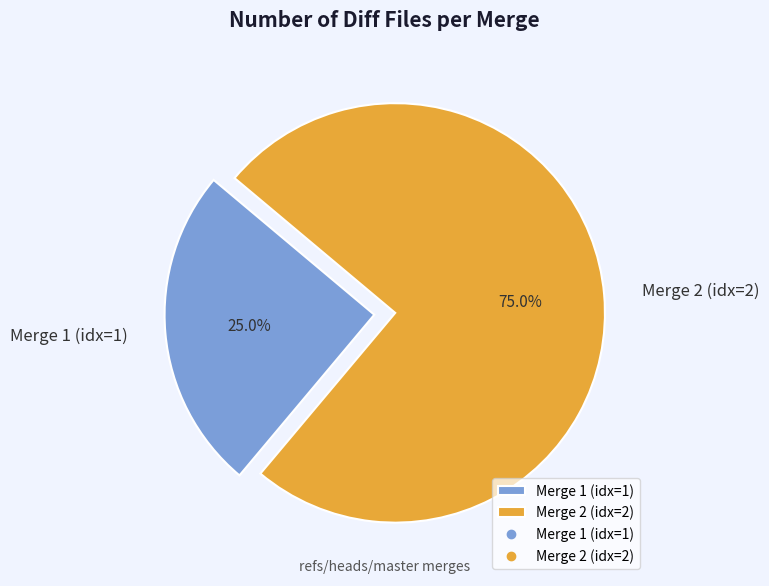

Combined, what portion of the pie is Merge 2 (idx=2) and Merge 1 (idx=1)?

100.0%